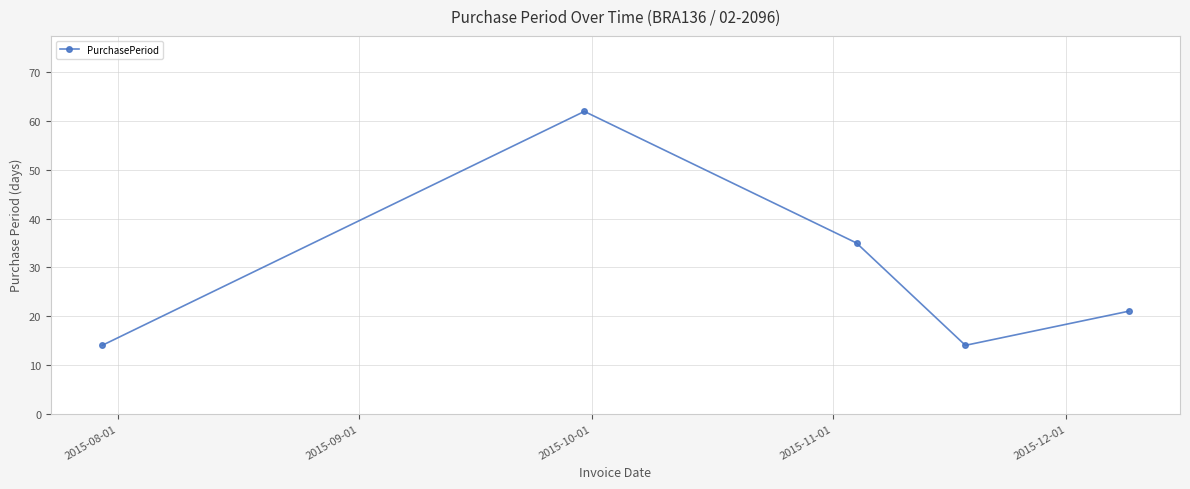

Does the chart have visible grid lines?

Yes